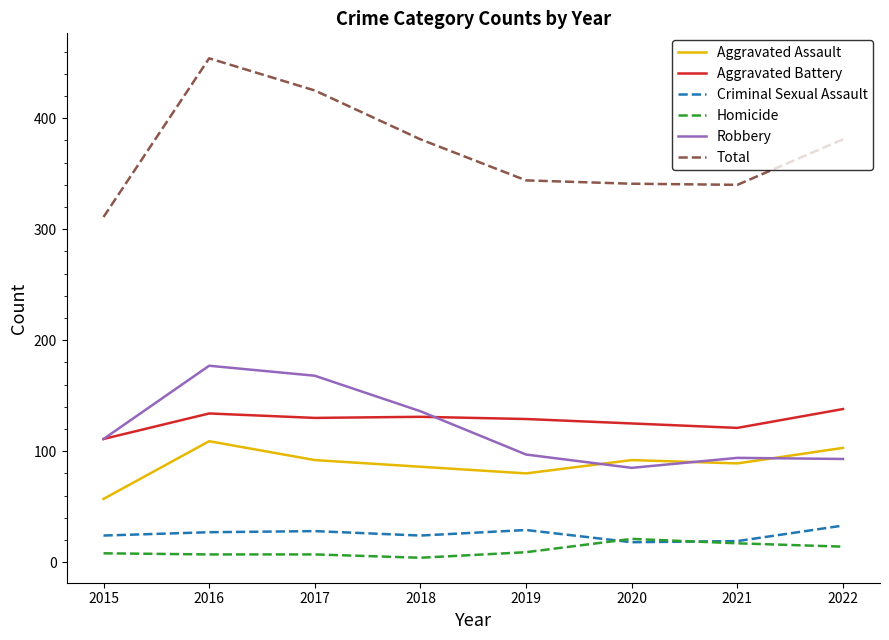

What are all the series names shown in the legend?

Aggravated Assault, Aggravated Battery, Criminal Sexual Assault, Homicide, Robbery, Total